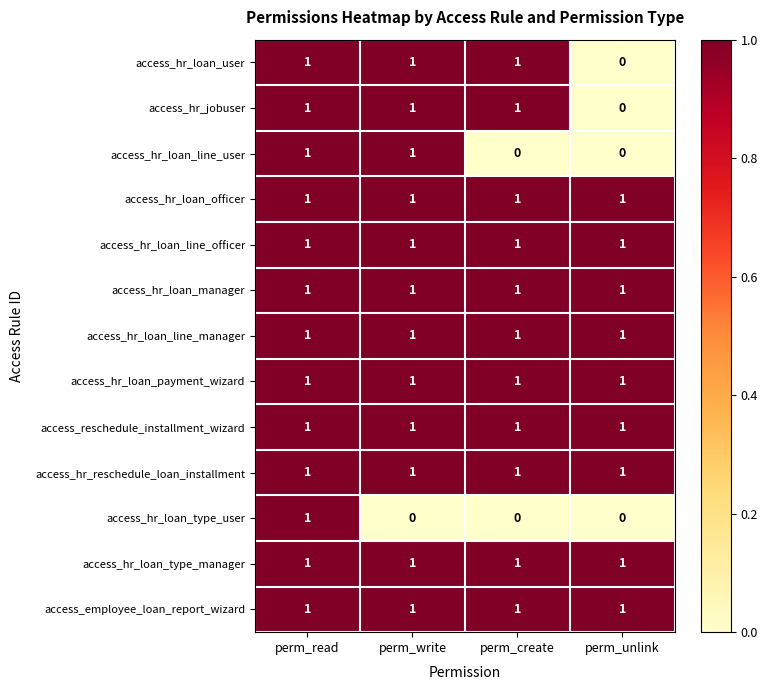

At which label is access_hr_jobuser closest to 0?

perm_unlink